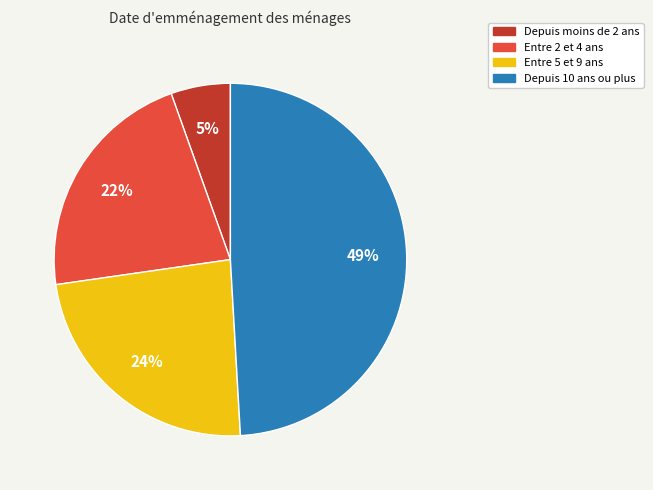

To the nearest percent, what is the difference between the largest and smallest slice percentages?

44%